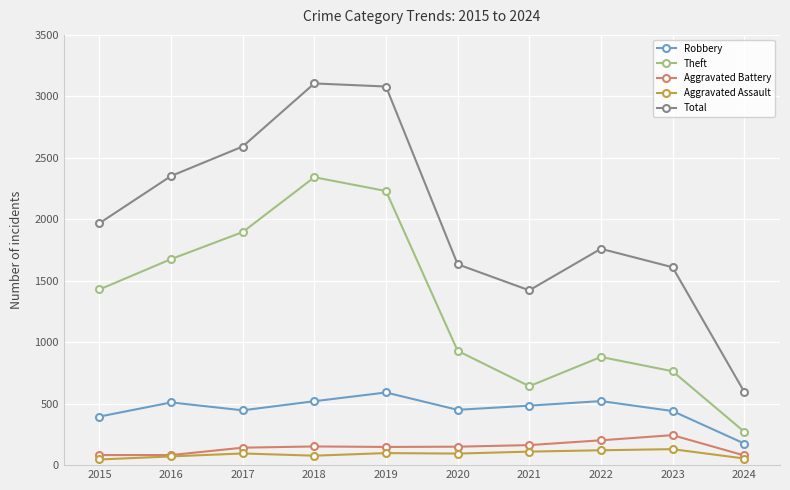

Is the value of Aggravated Assault at 2015 greater than the value of Total at 2016?

No